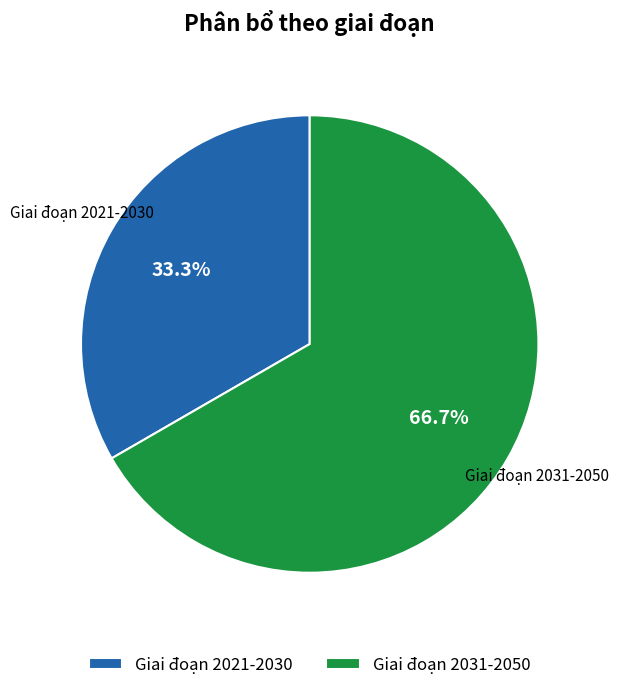

Does any single category account for the majority?

Yes